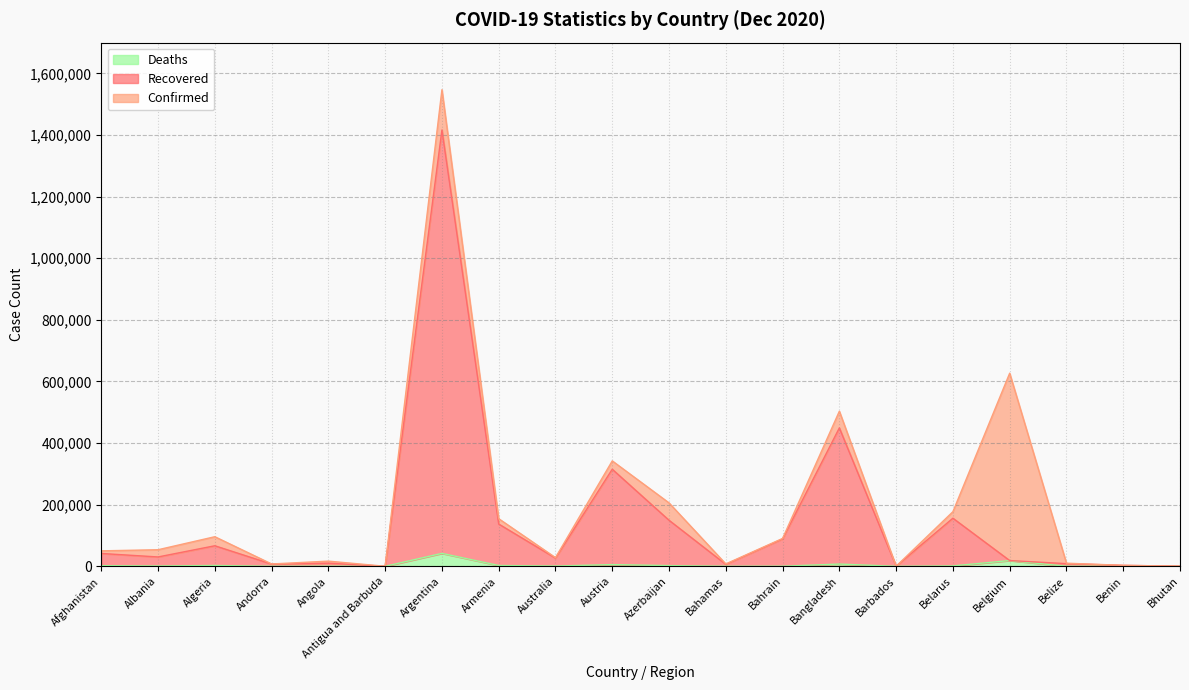

Rank the series by their average value, from lowest to highest.

Deaths, Recovered, Confirmed